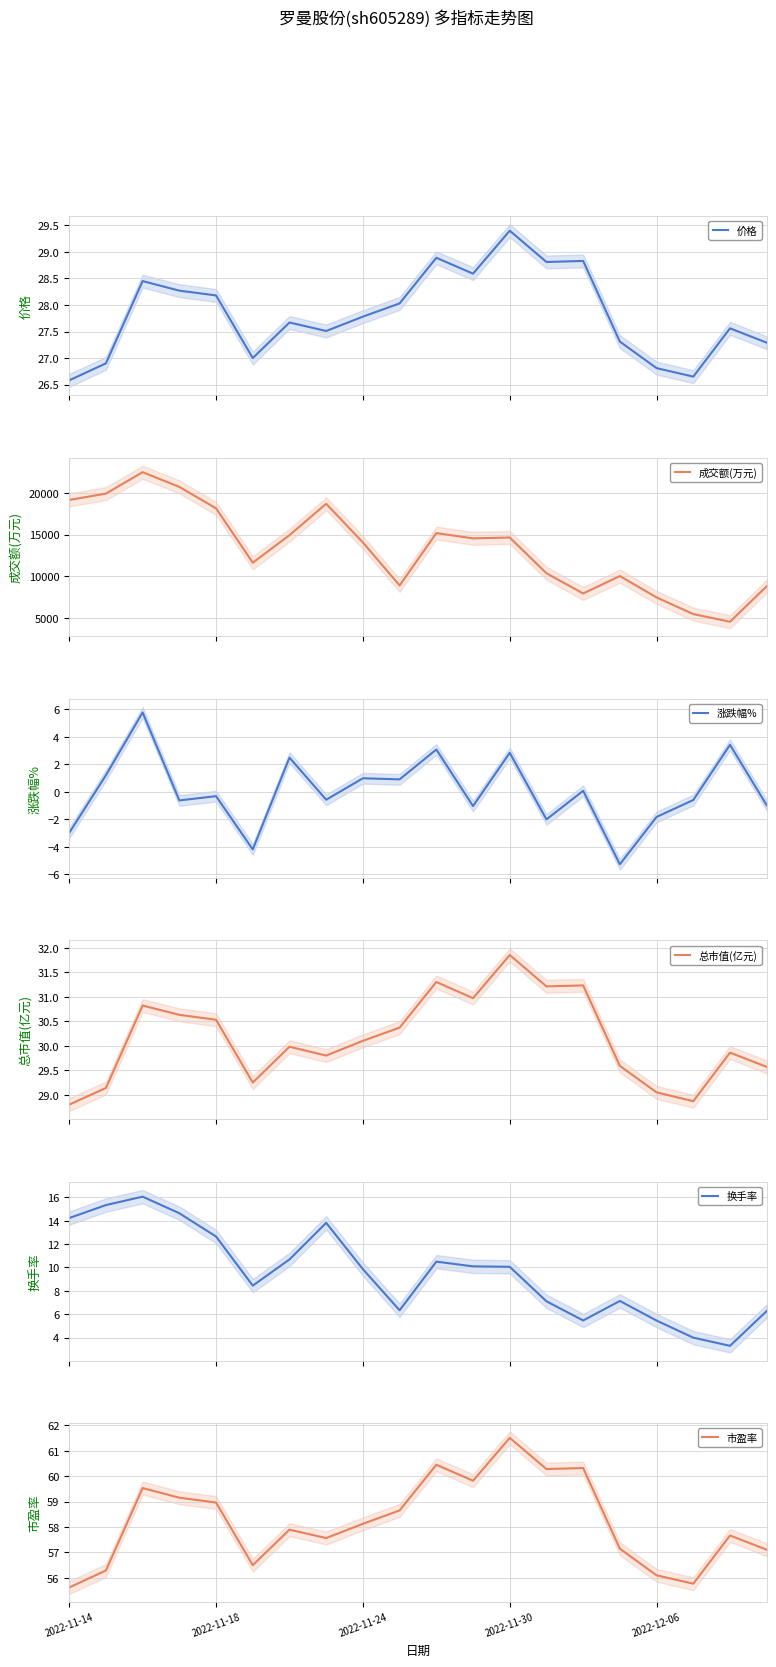

What is the maximum value for 价格?

29.4